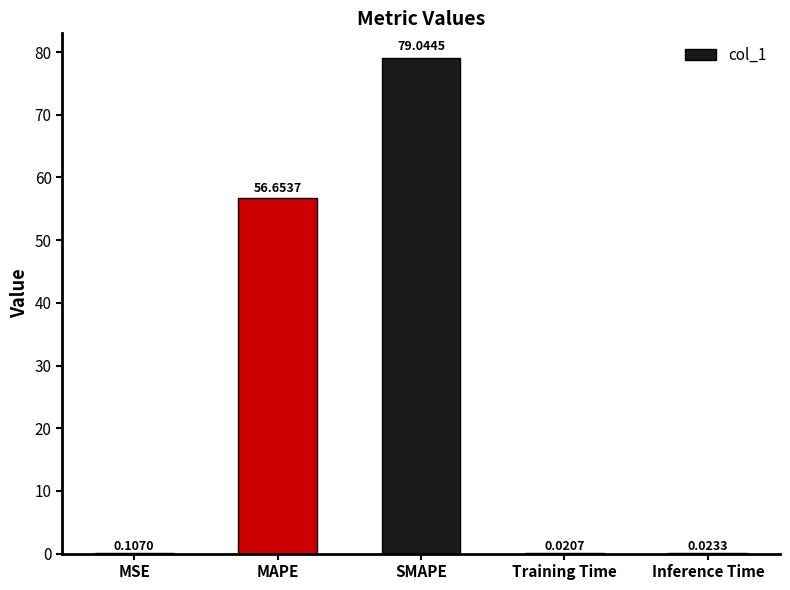

At which category does the chart reach its peak across all series?

SMAPE